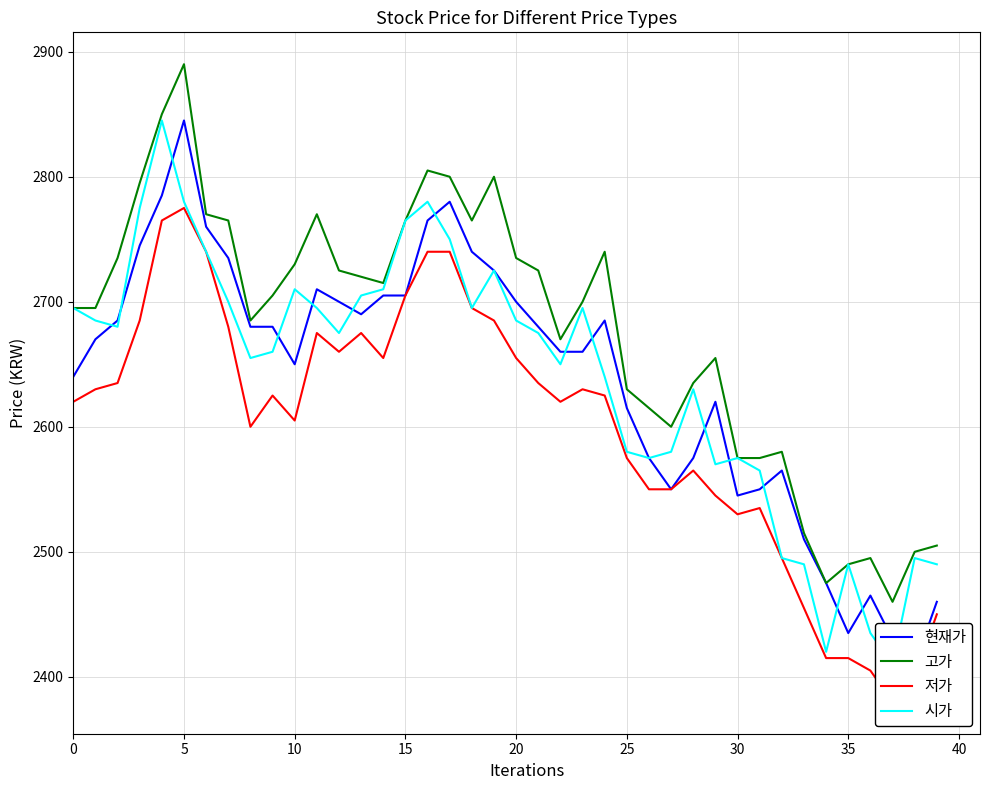

What is the approximate value of 저가 at 13, to the nearest 10?

2680